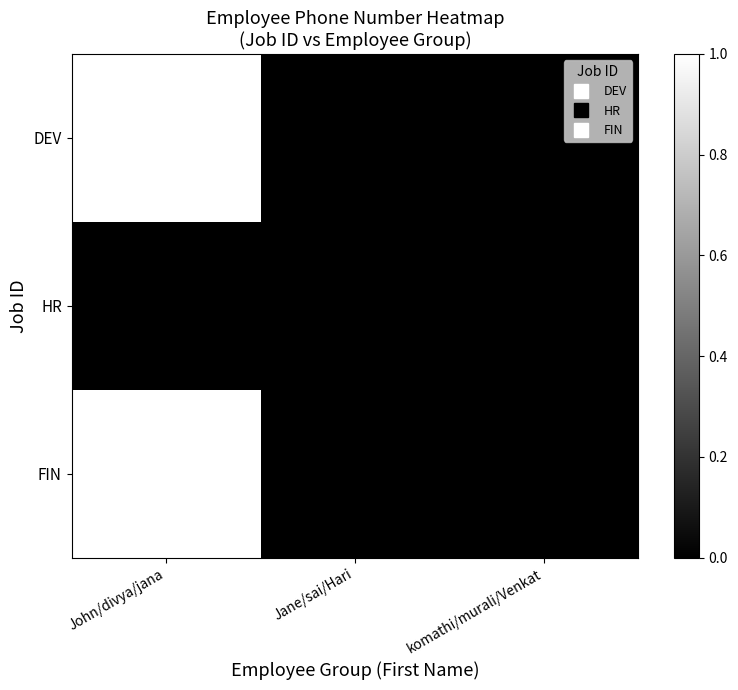

Which has a higher value, Jane/sai/Hari or komathi/murali/Venkat?

Jane/sai/Hari